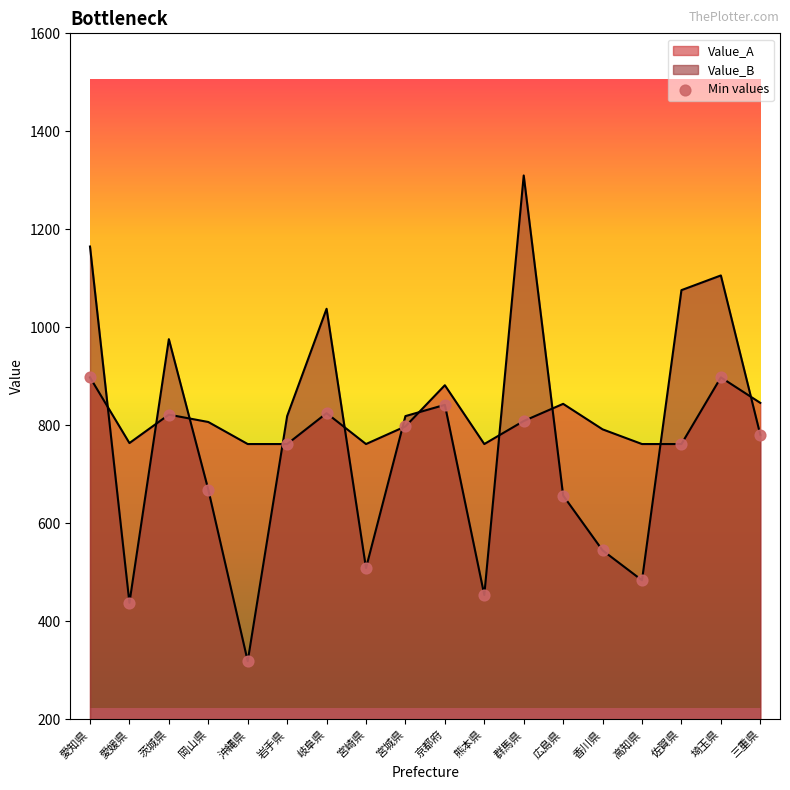

Which series has the widest spread of Y values?

Value_B